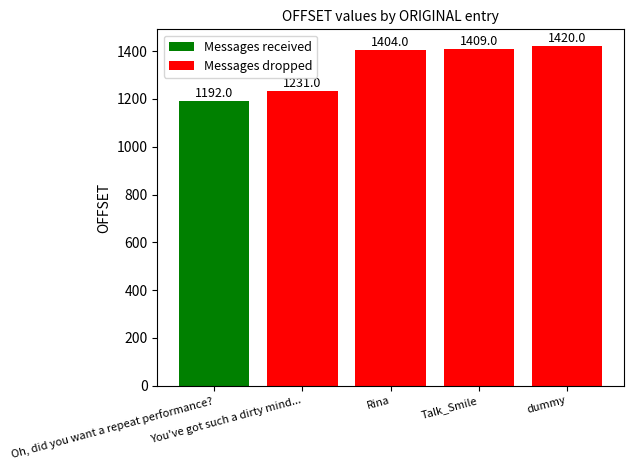

What is the difference between the maximum and minimum values in the Messages dropped series?

189